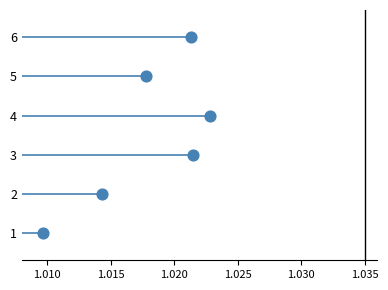

What is the range of Y values (max minus min)?

5